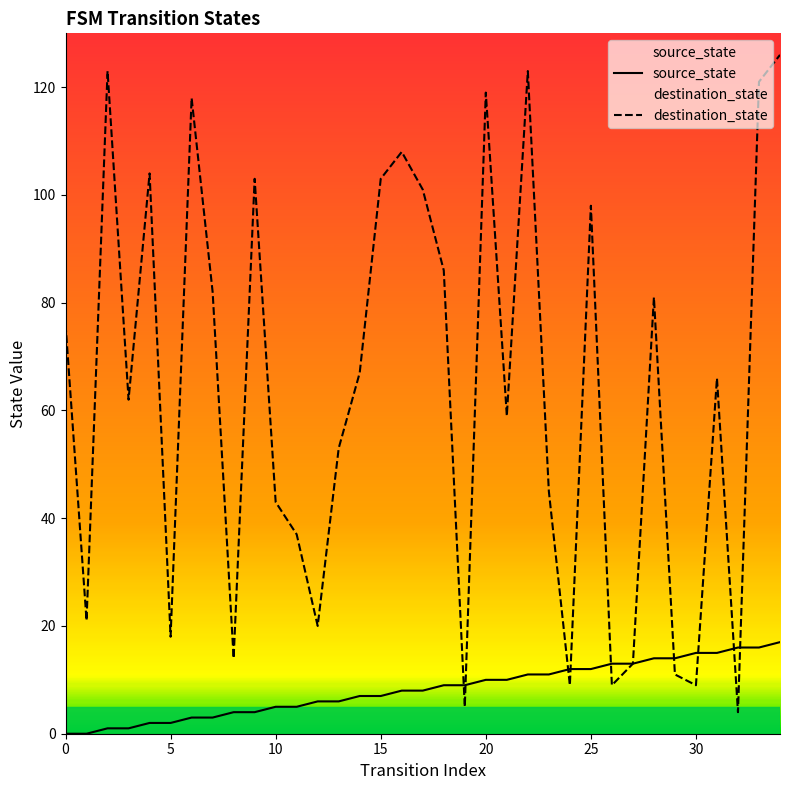

Between which two adjacent categories do source_state and destination_state first intersect?

18 and 19